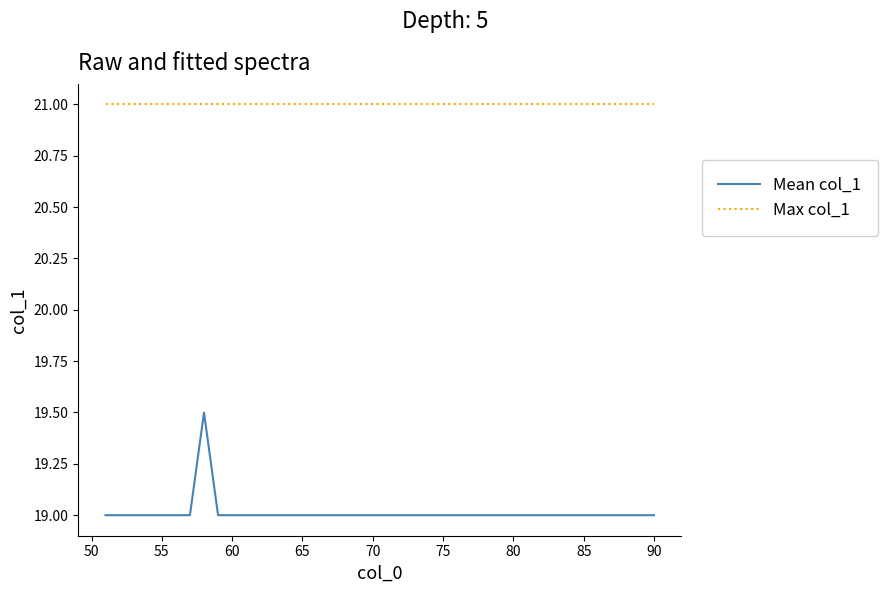

True or false: Mean col_1 and Max col_1 intersect in this chart.

False